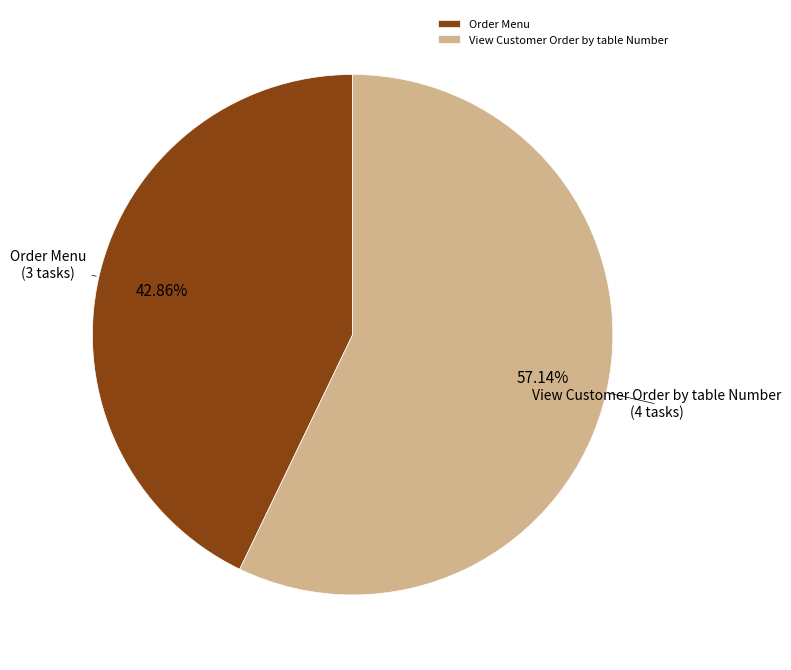

Approximately how many times larger is the value at View Customer Order by table Number compared to Order Menu?

1.3